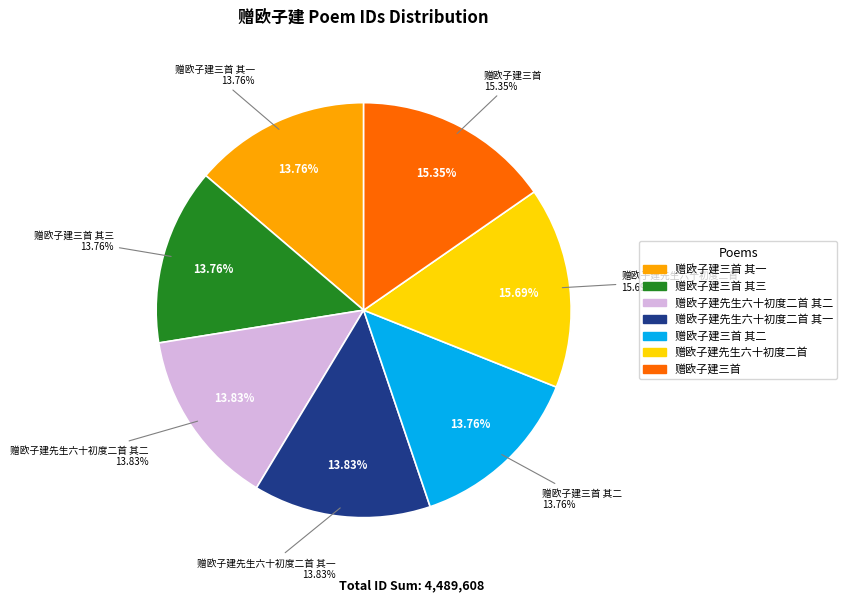

What is the smallest slice in the pie chart?

赠欧子建三首 其一